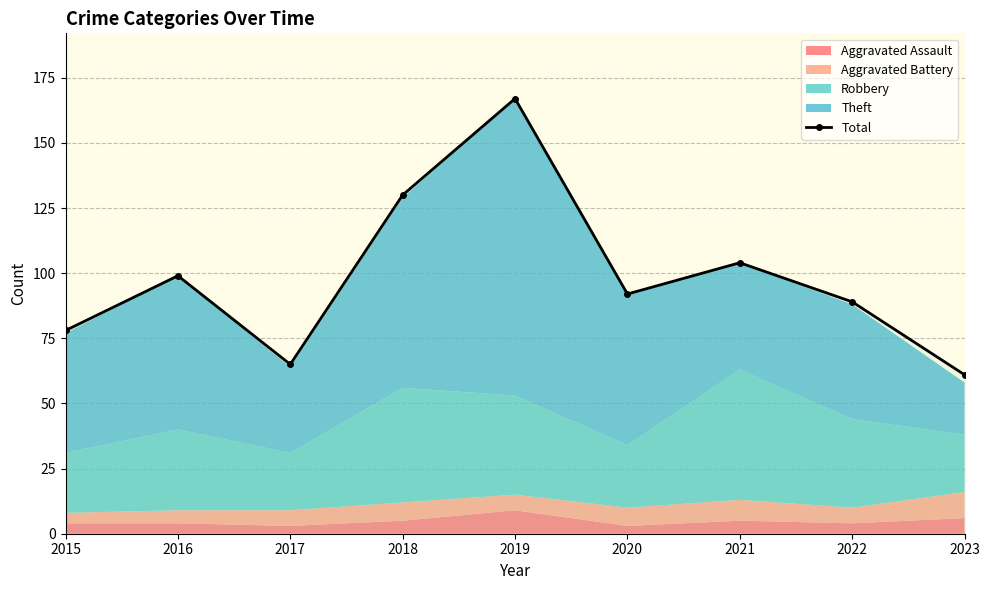

Which category has the highest value across all series?

2019